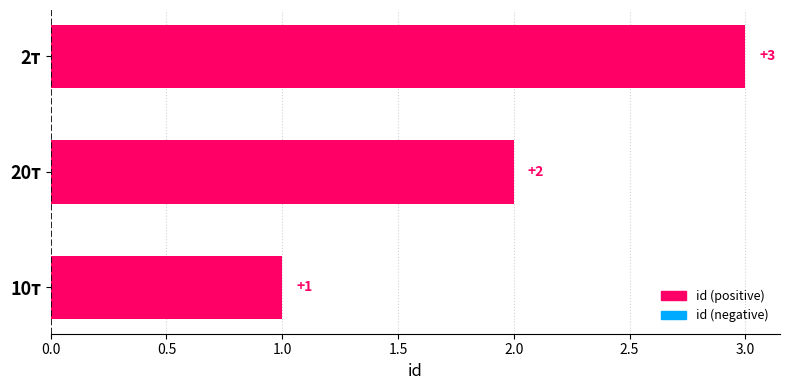

What is the ratio of the value at 2т to the value at 20т?

1.5